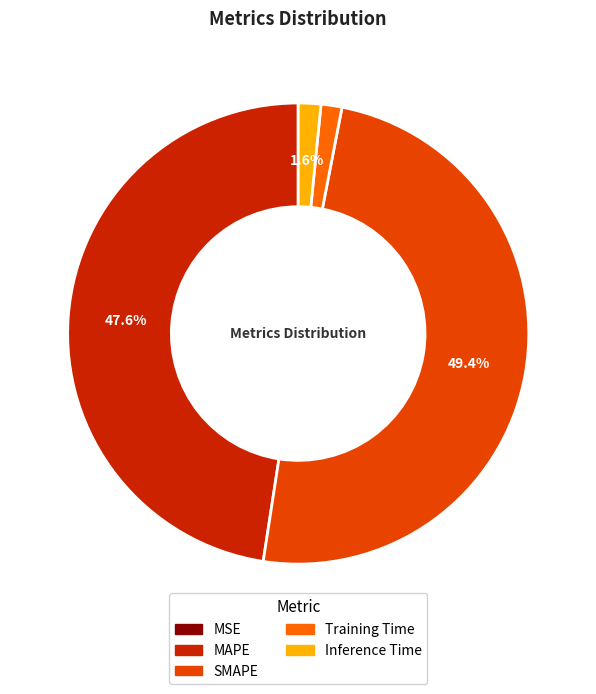

What is the largest slice in the pie chart?

SMAPE